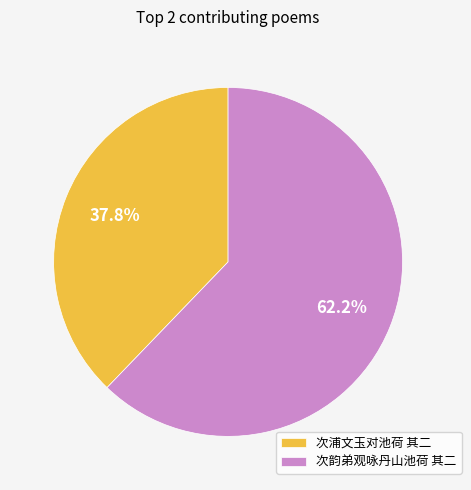

Between 次浦文玉对池荷 其二 and 次韵弟观咏丹山池荷 其二, which is larger?

次韵弟观咏丹山池荷 其二